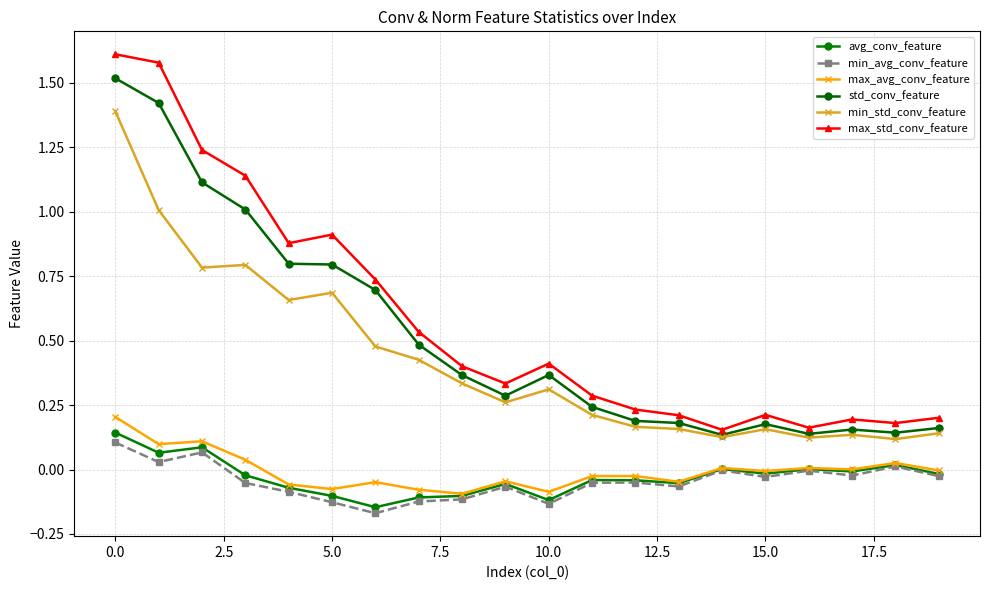

What are all the series names shown in the legend?

avg_conv_feature, min_avg_conv_feature, max_avg_conv_feature, std_conv_feature, min_std_conv_feature, max_std_conv_feature